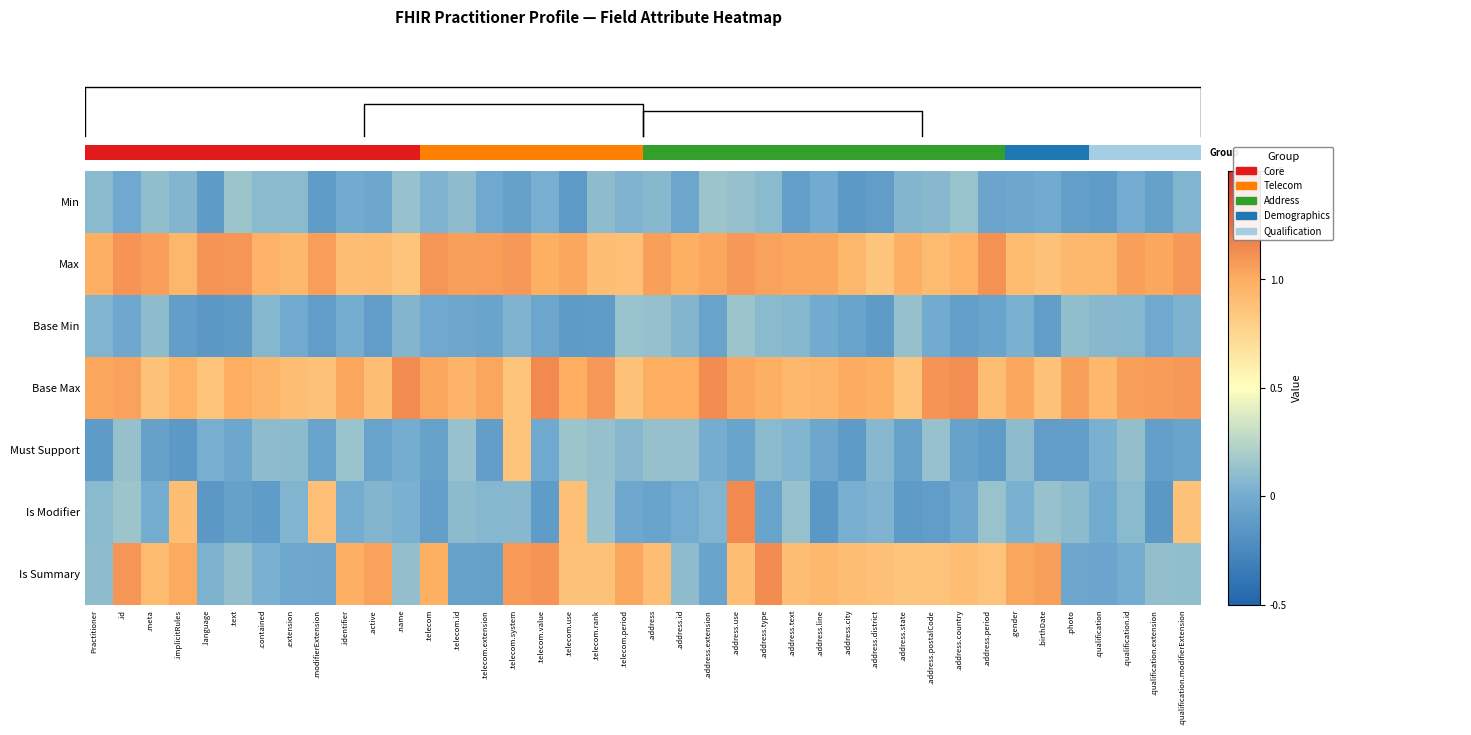

Which series has the largest total across all categories?

Max